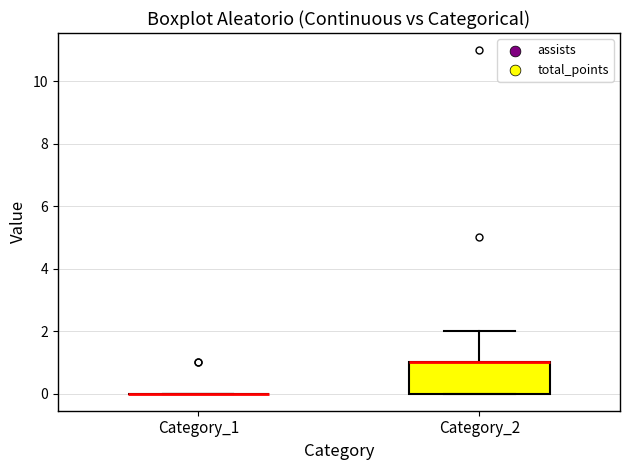

Comparing the boxes themselves (not the whiskers), which one is the tallest?

Category_2